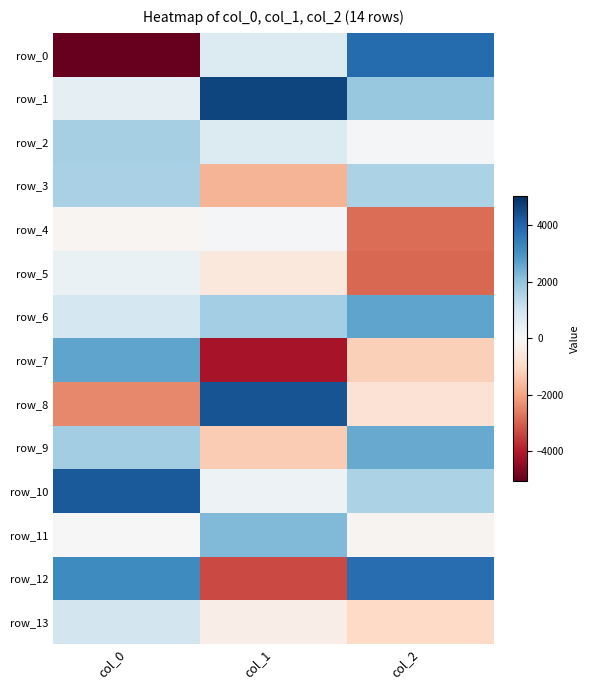

Which has a higher value, col_1 or col_0?

col_1